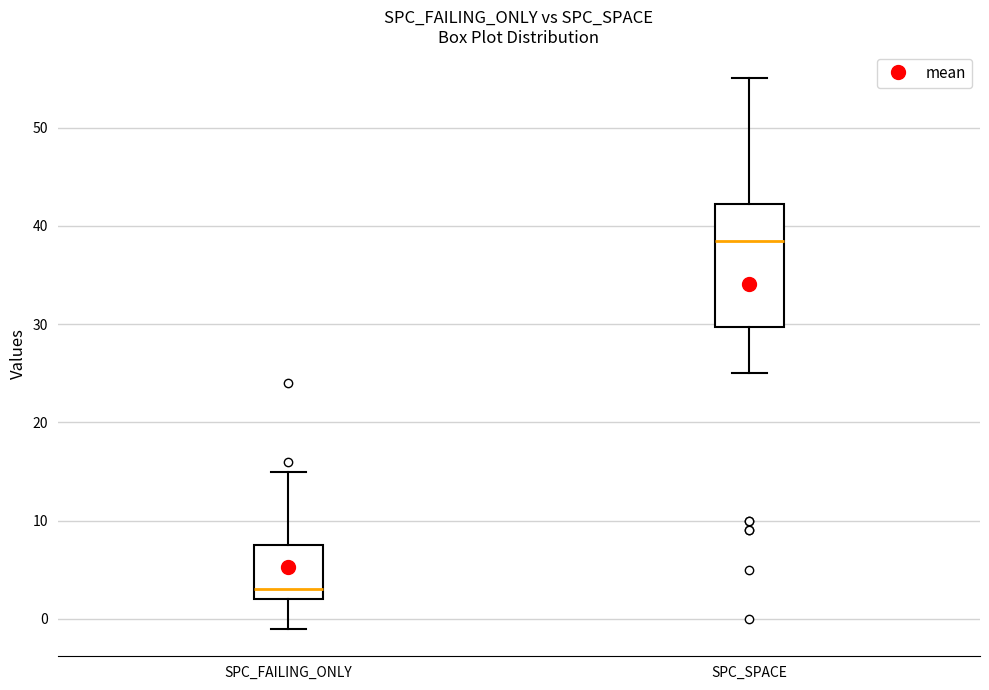

Reading left to right, read every box against the y-axis: the position of its median line, the range the box covers, and the ends of its whiskers. The values are not printed on the chart, so give them approximately, as read against the axis.

SPC_FAILING_ONLY: median 3, box 2 to 8, whiskers -1 to 15
SPC_SPACE: median 39, box 30 to 42, whiskers 25 to 55